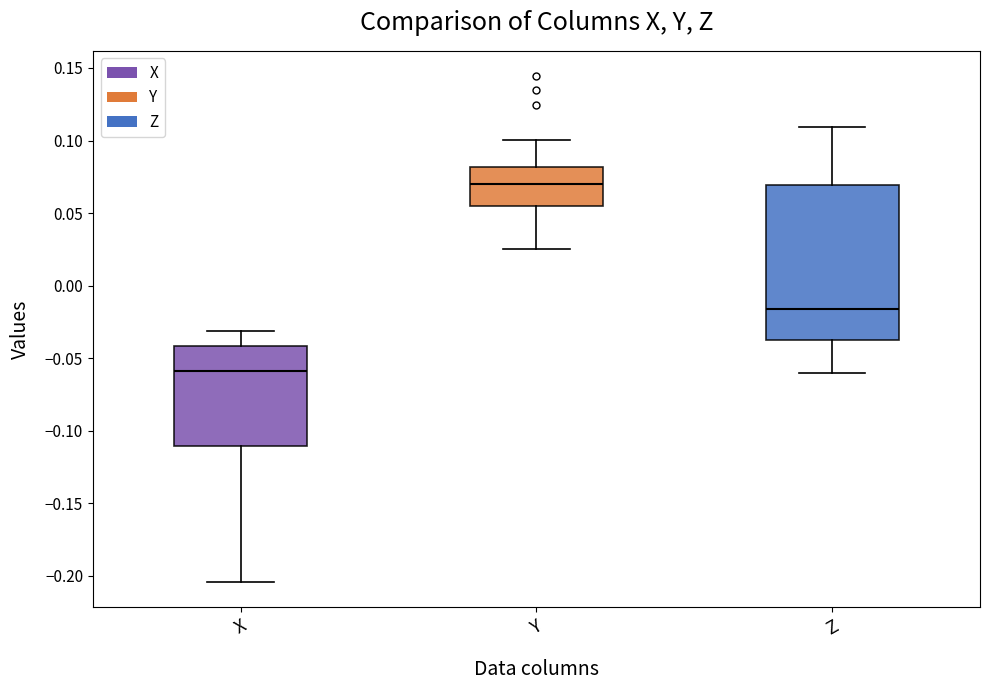

Which box has the highest median line?

Y